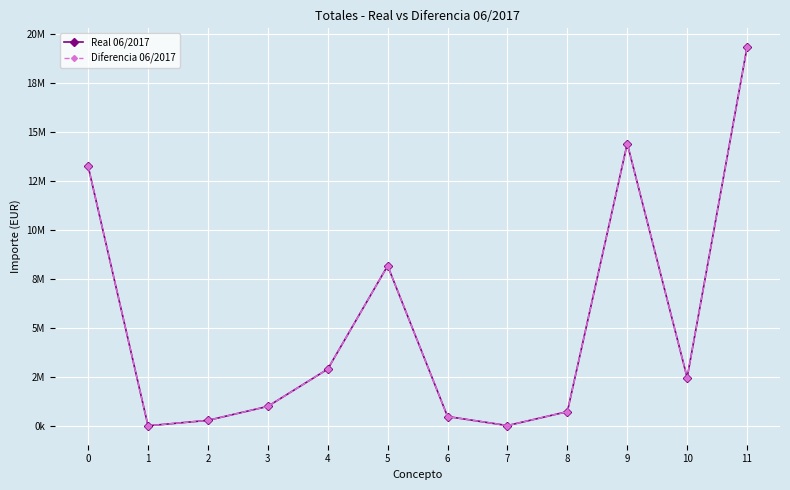

At which category is the sum across all series the highest?

11